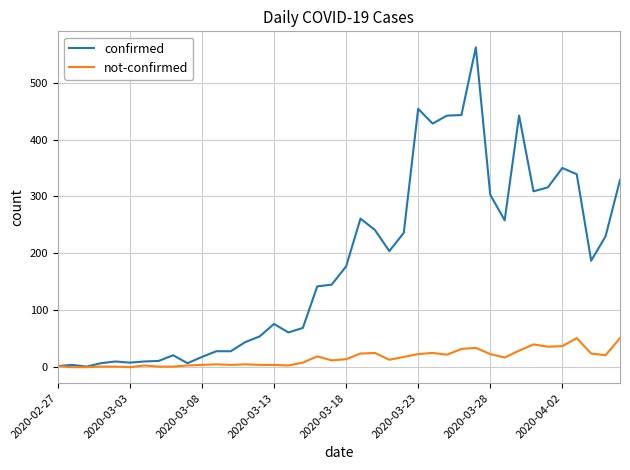

Which series has the largest total across all categories?

confirmed